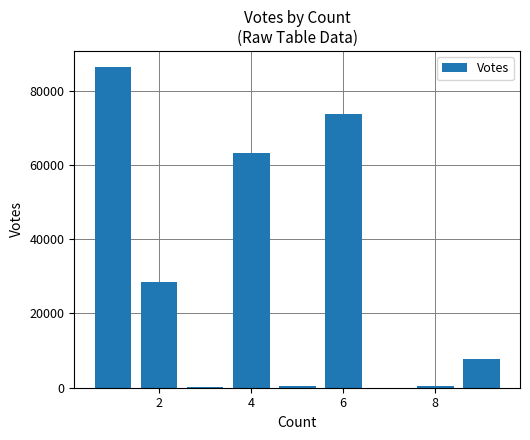

What is the sum of all values?

260740